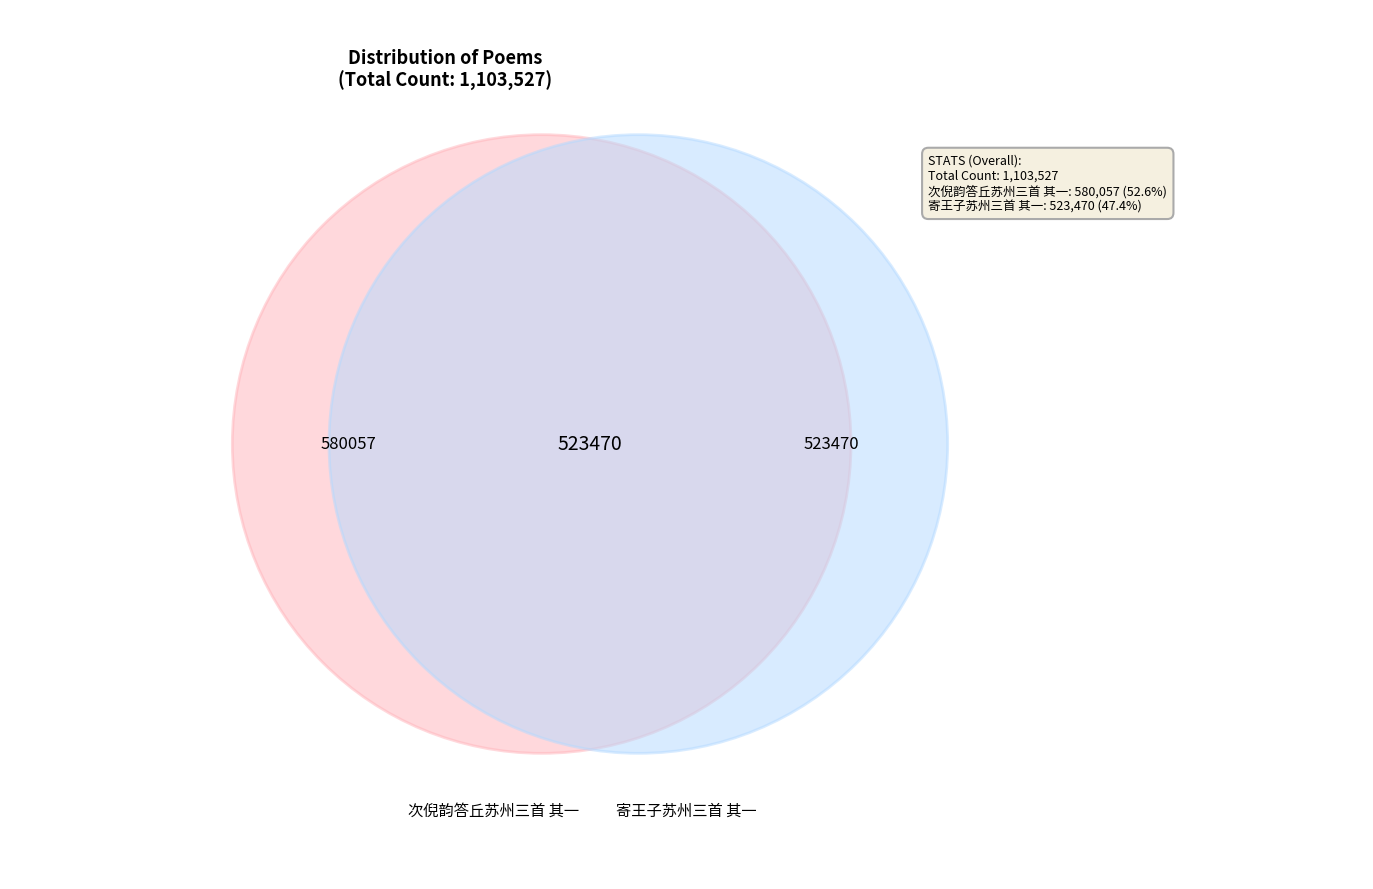

What percentage is the 寄王子苏州三首 其一 slice, to the nearest percent?

47%